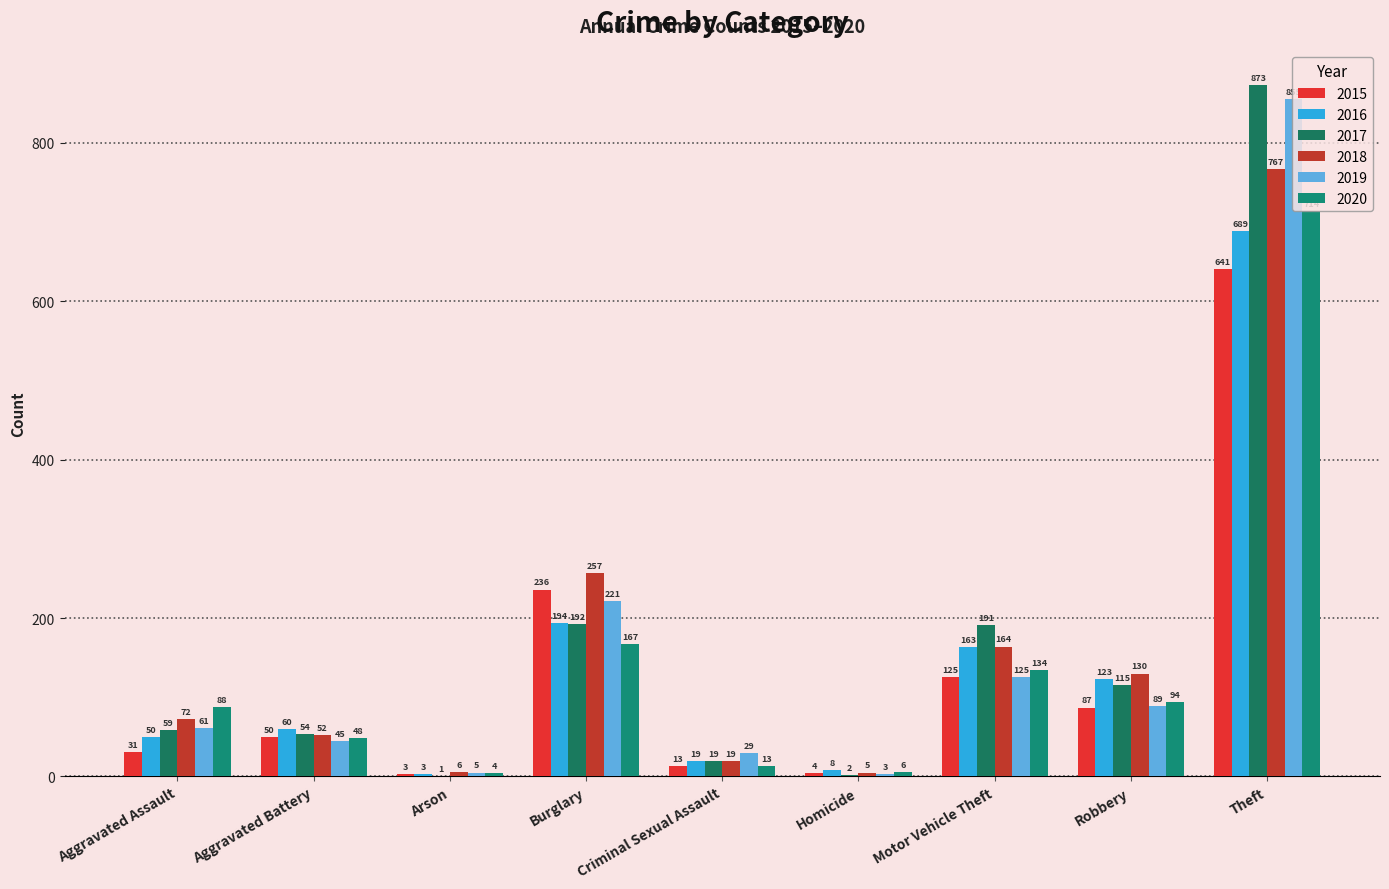

Does the chart contain stacked bars?

No